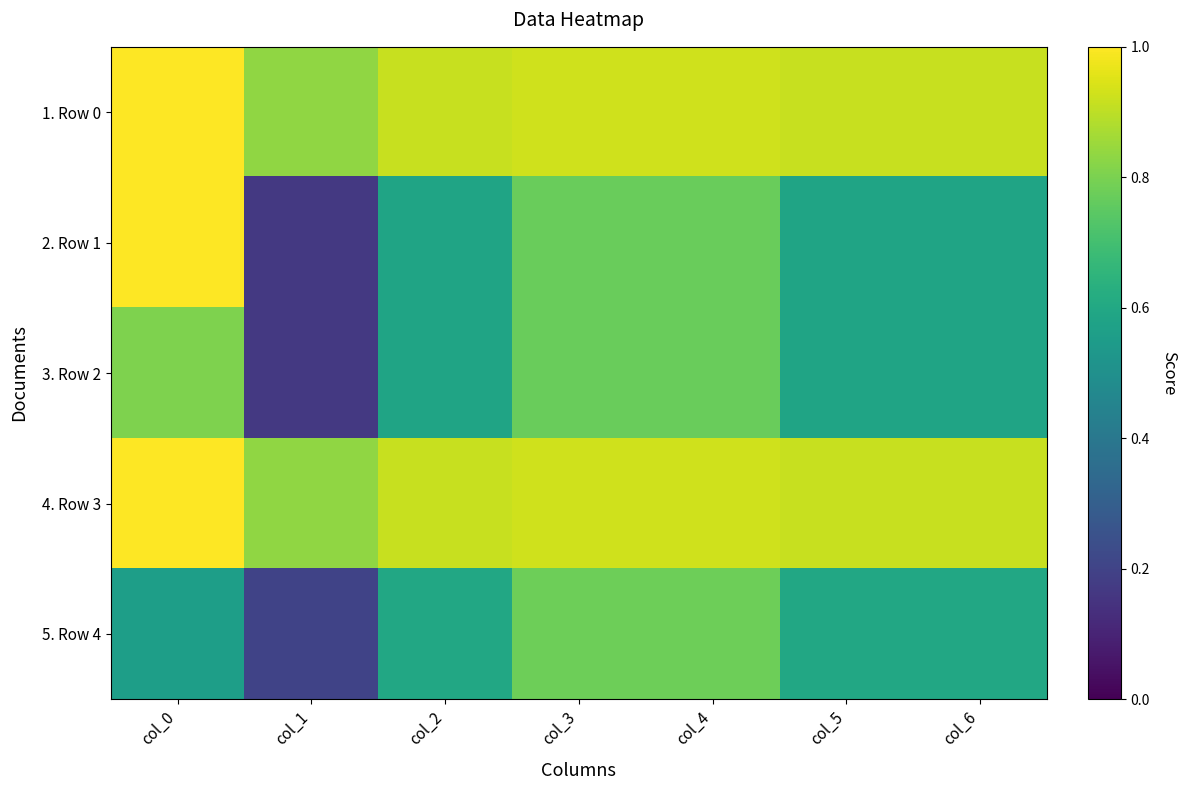

Which label corresponds to the smallest value in the chart?

col_1